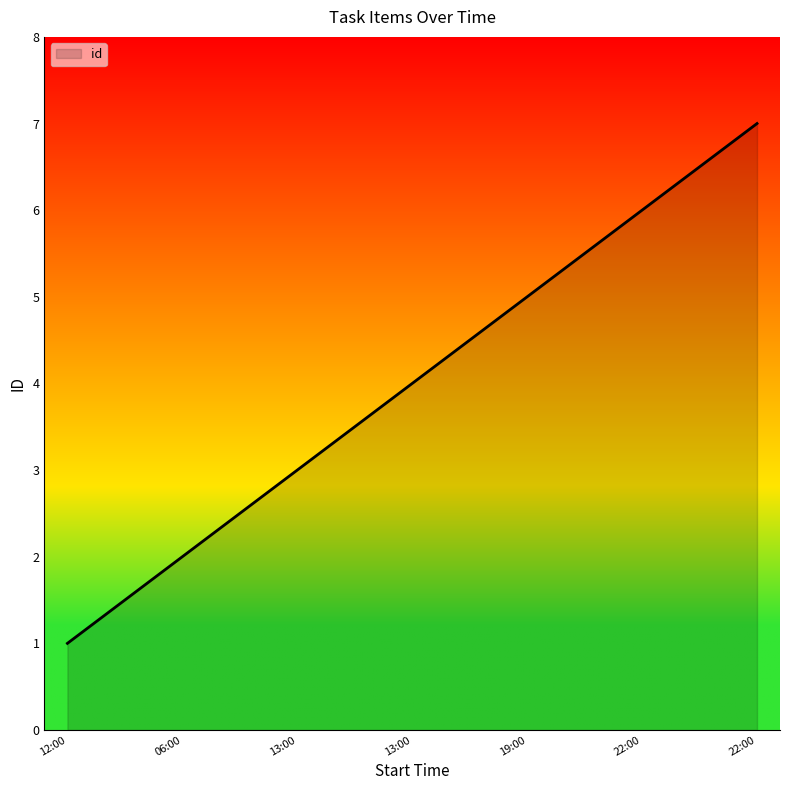

How many lines are shown in the chart?

1